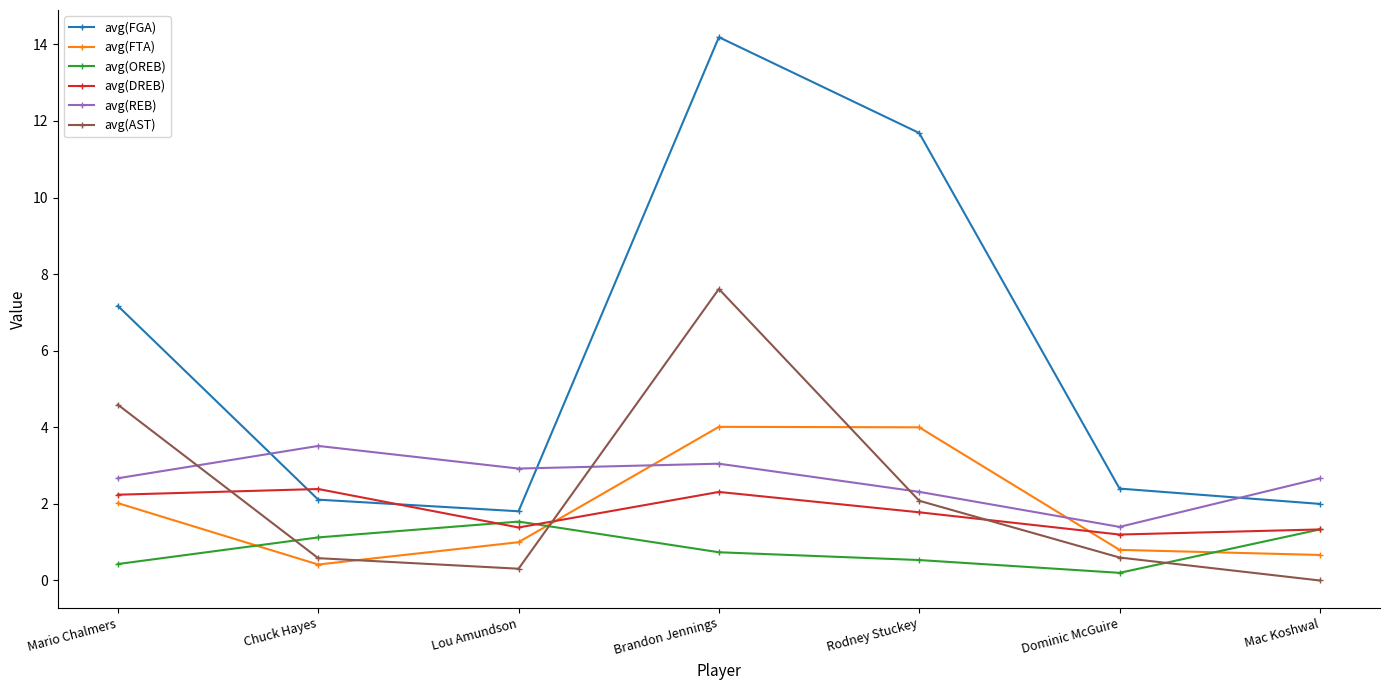

Where do avg(REB) and avg(FGA) first cross each other?

Mario Chalmers and Chuck Hayes